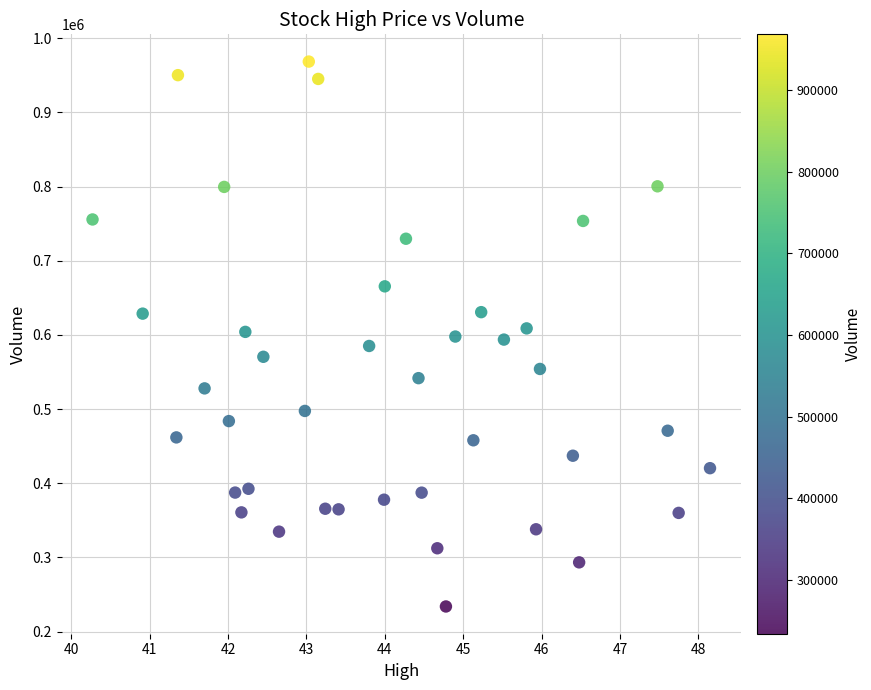

What is the range of Y values (max minus min)?

734800